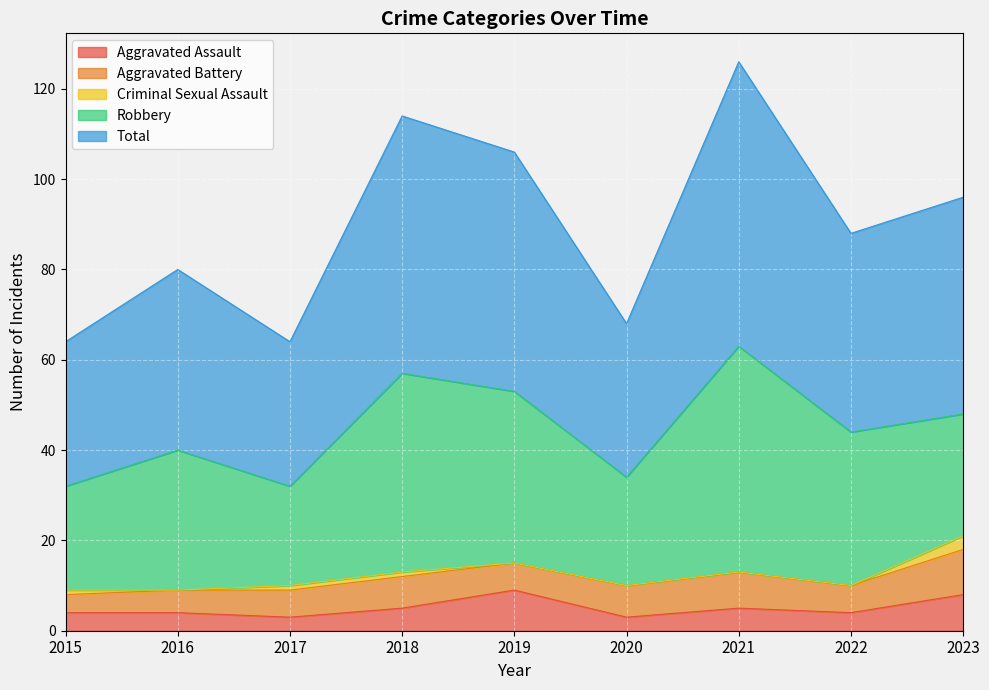

What is the maximum value shown in the chart?

63